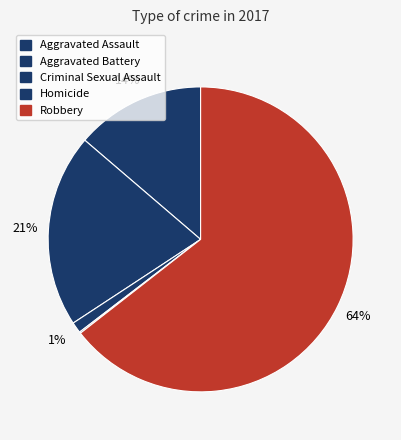

True or false: Aggravated Assault accounts for 2% of the total.

False